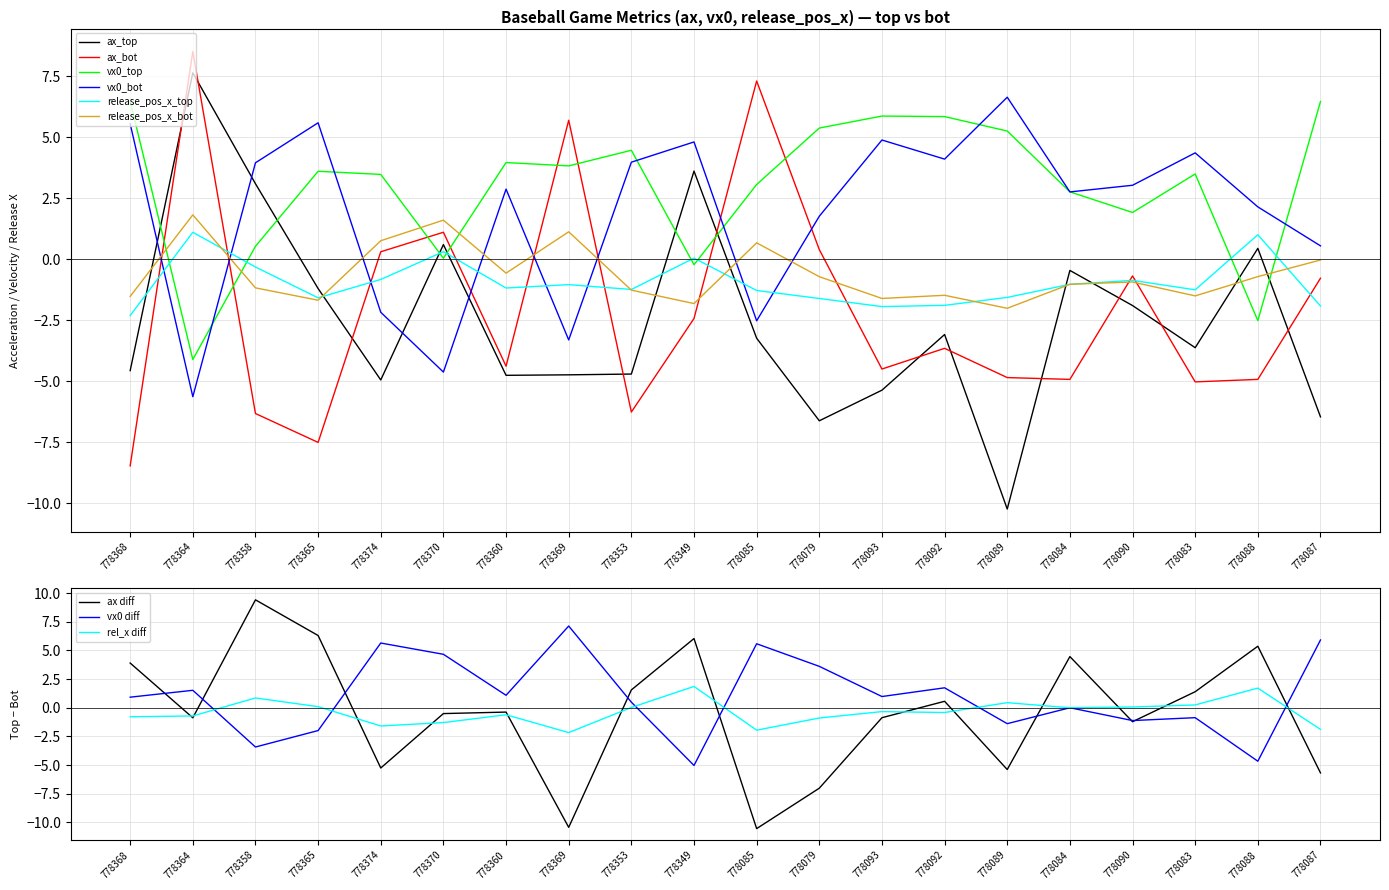

How many categories are shown in the chart?

20